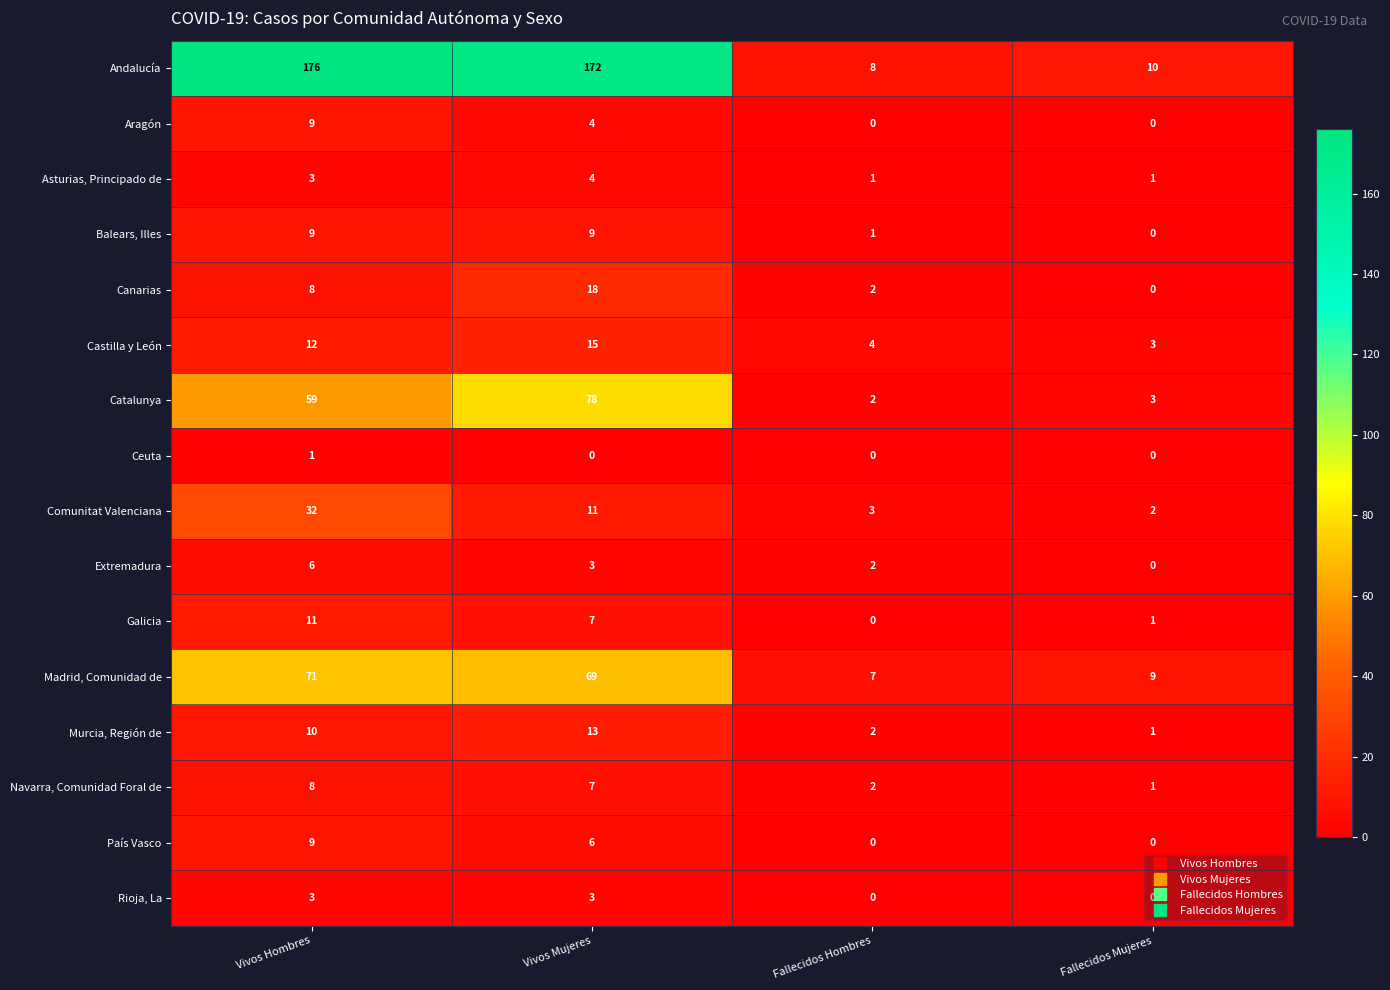

How many series are shown in this chart?

16